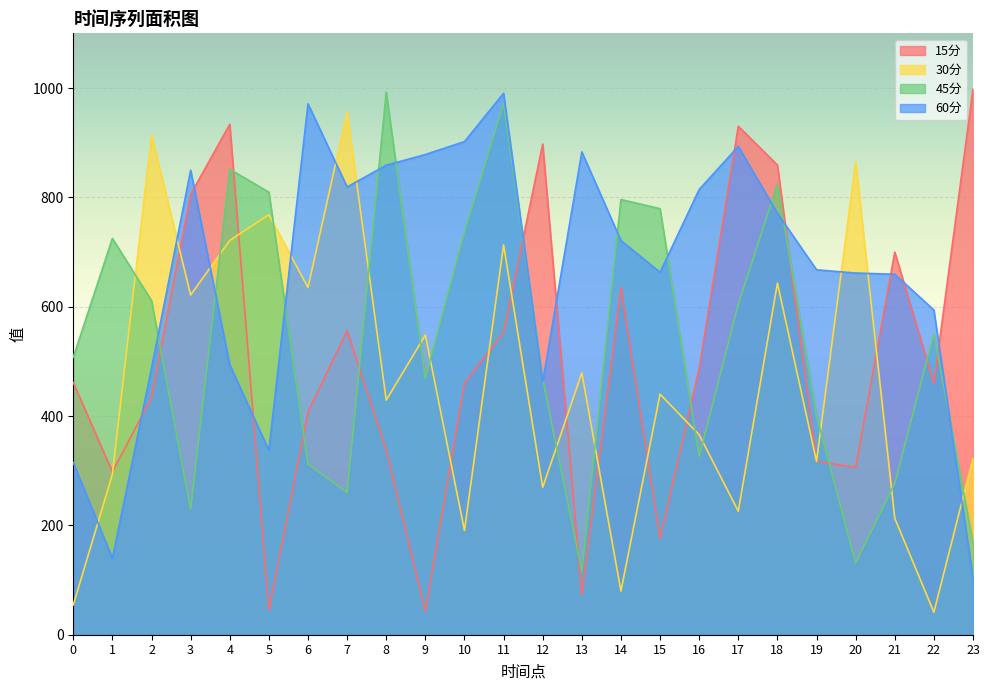

What is the smallest value displayed?

41.0